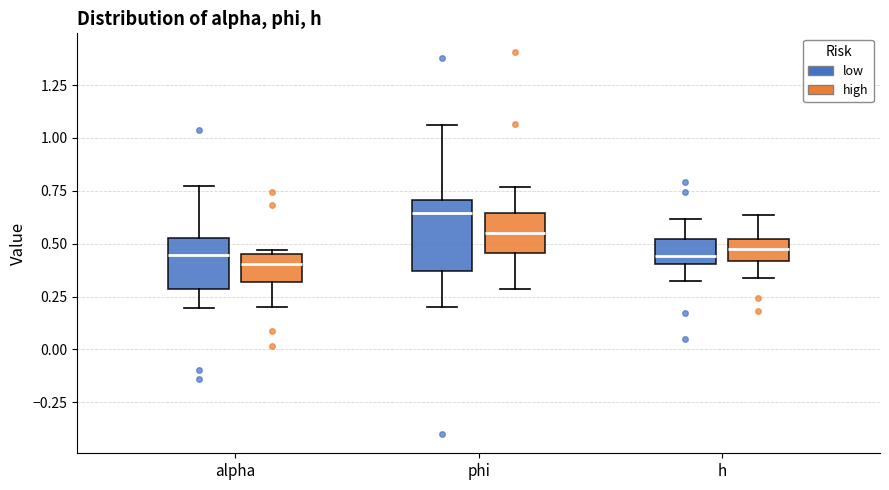

Where is the lower edge of the box for h (high) on the y-axis? The values are not printed on the chart, so give them approximately, as read against the axis.

0.40